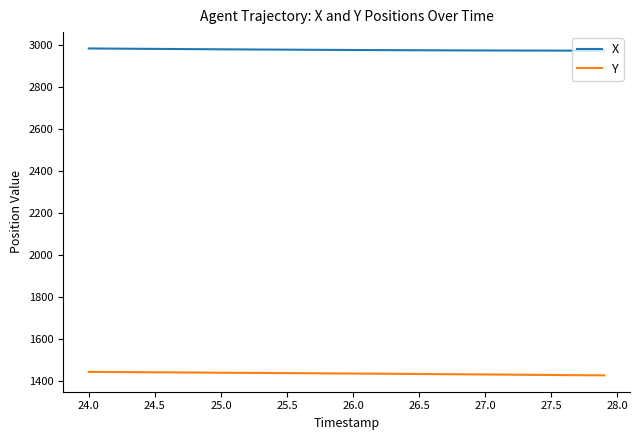

What is the maximum value for X?

2981.6